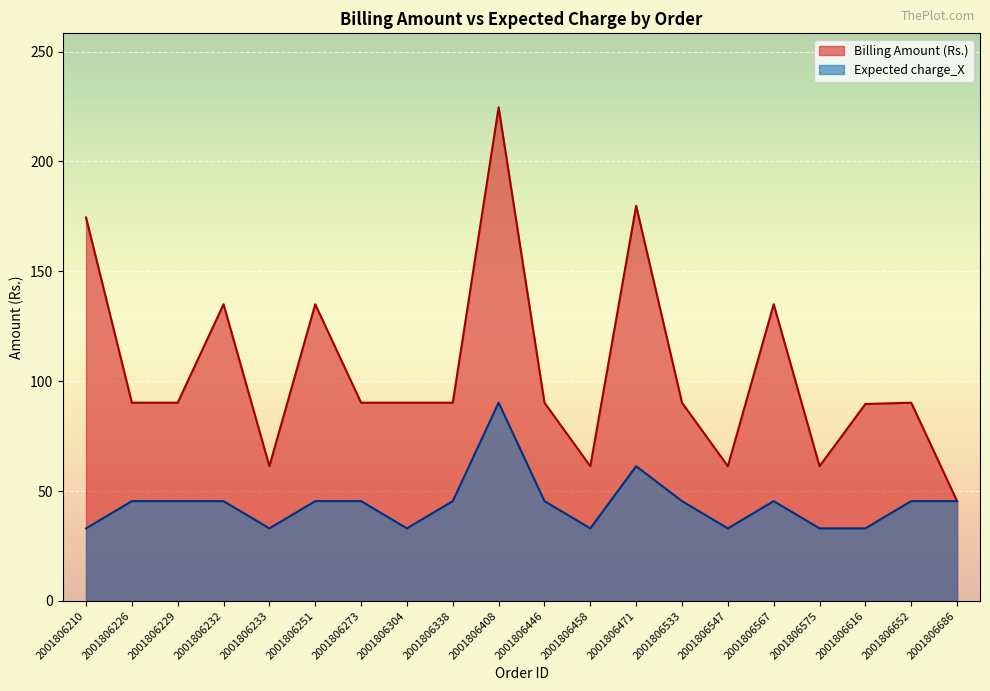

What is the total value across all series at 2001806408?

314.8